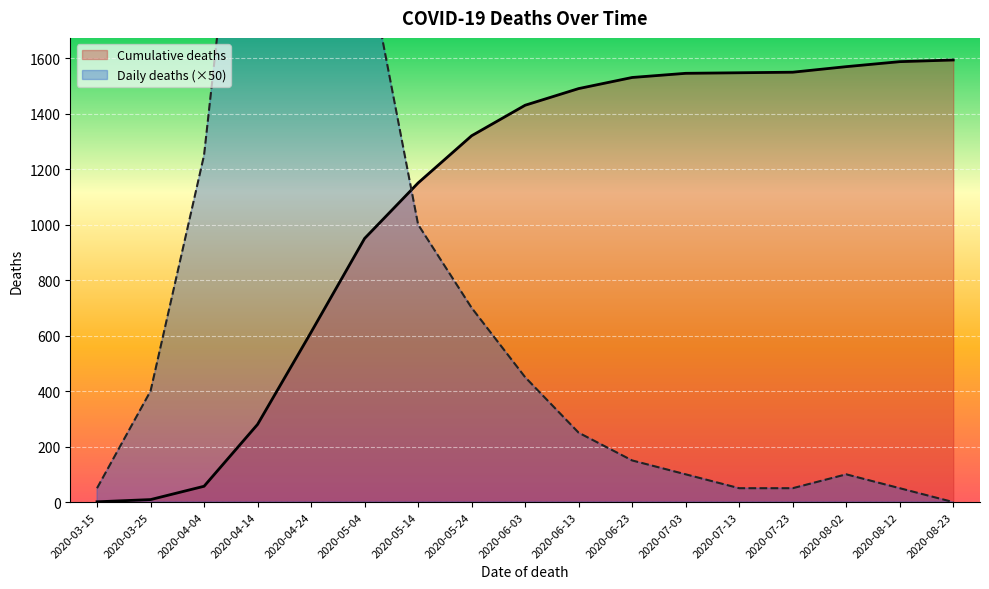

What is the label of the 6th point from the right?

2020-07-03